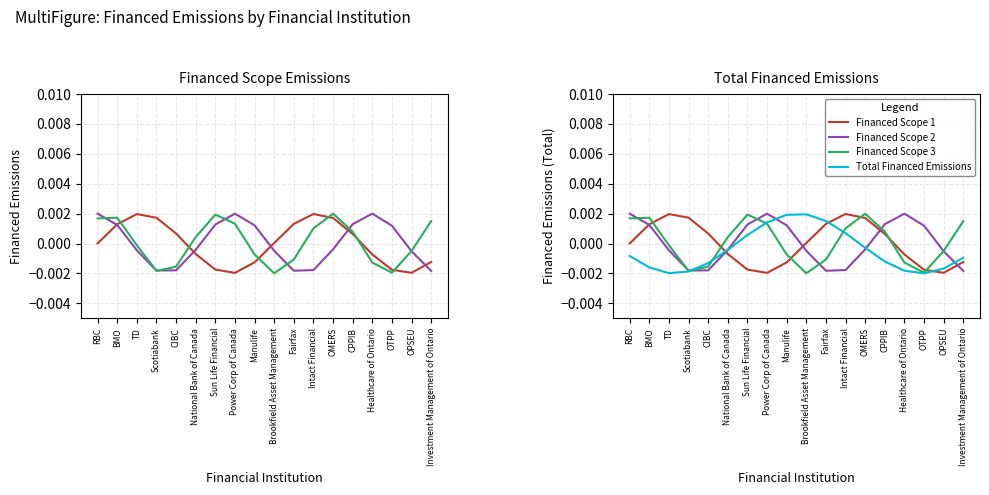

Which series has the largest total across all categories?

Financed Scope 3